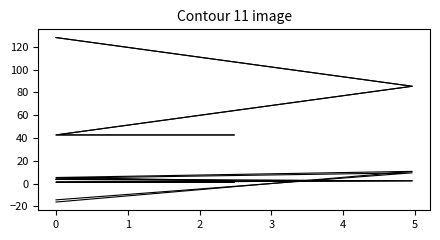

How many series are shown in this chart?

6